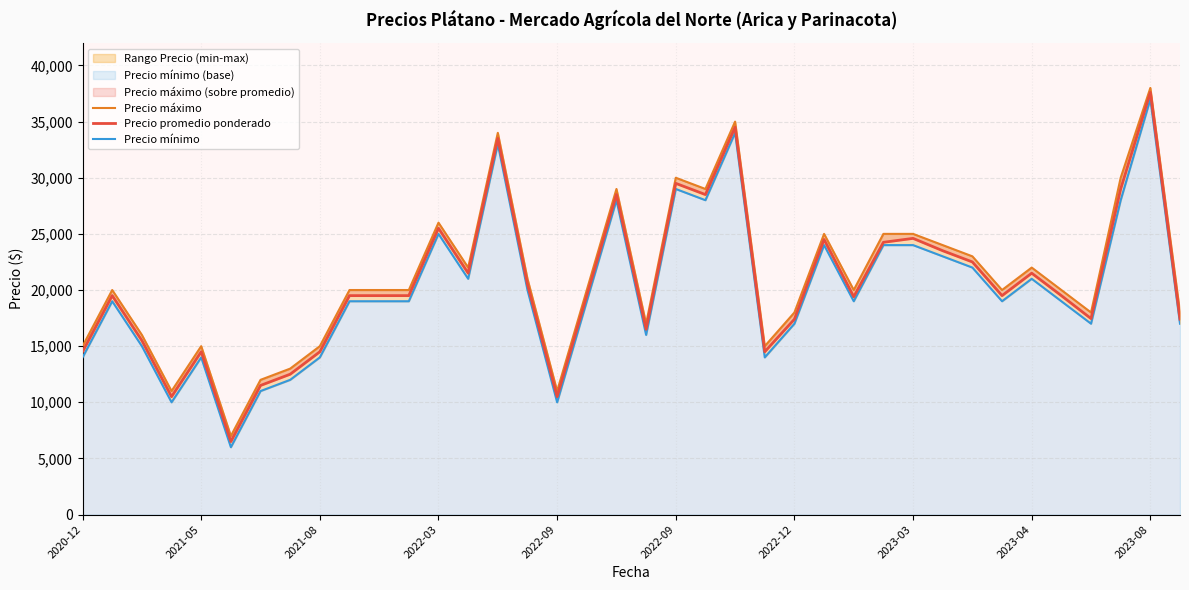

True or false: Precio máximo and Precio mínimo intersect in this chart.

False